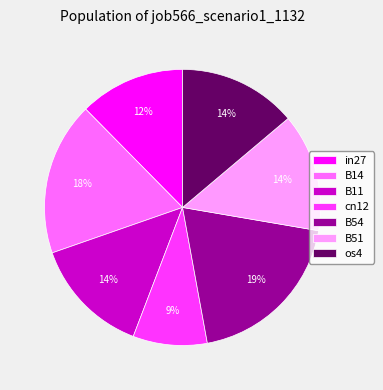

How many slices are in this pie chart?

7